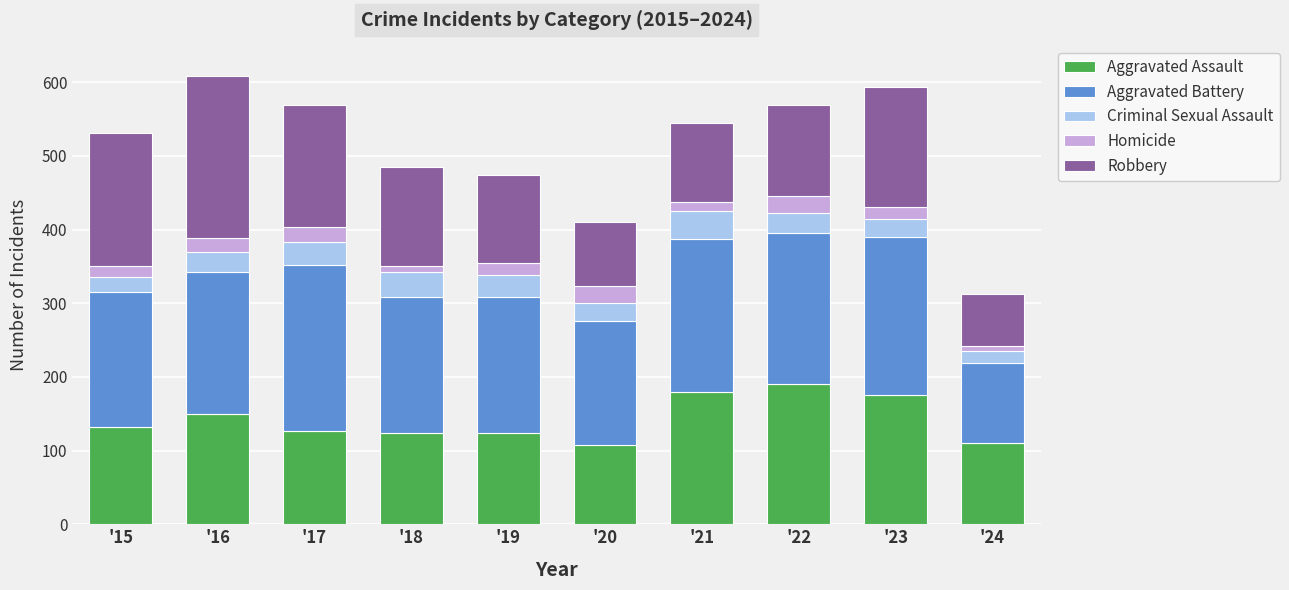

How many bars are there in total?

10